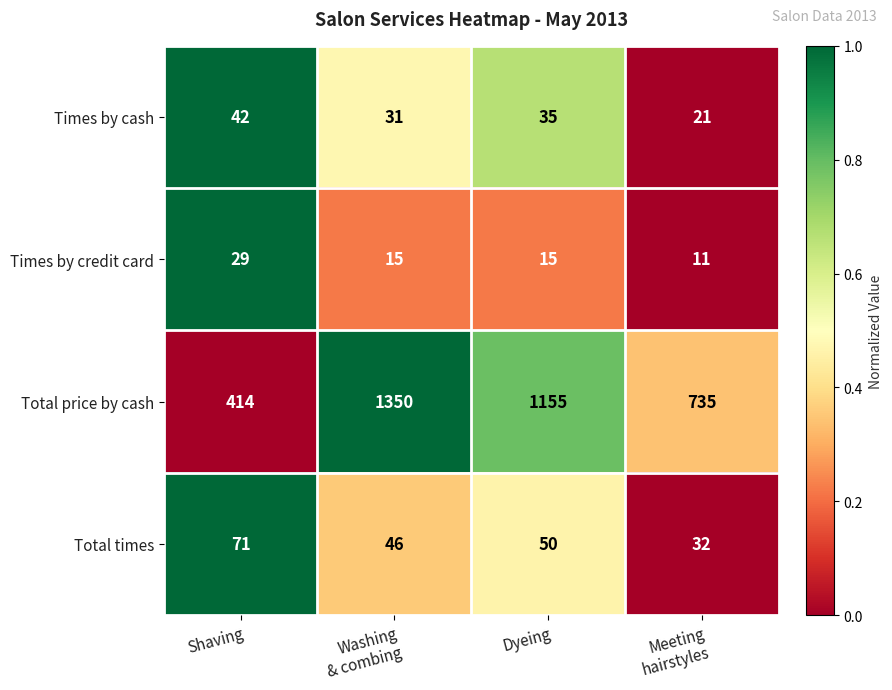

Reading left to right, extract all data points from this chart.

Times by cash: 42	31	35	21
Times by credit card: 29	15	15	11
Total price by cash: 414	1350	1155	735
Total times: 71	46	50	32